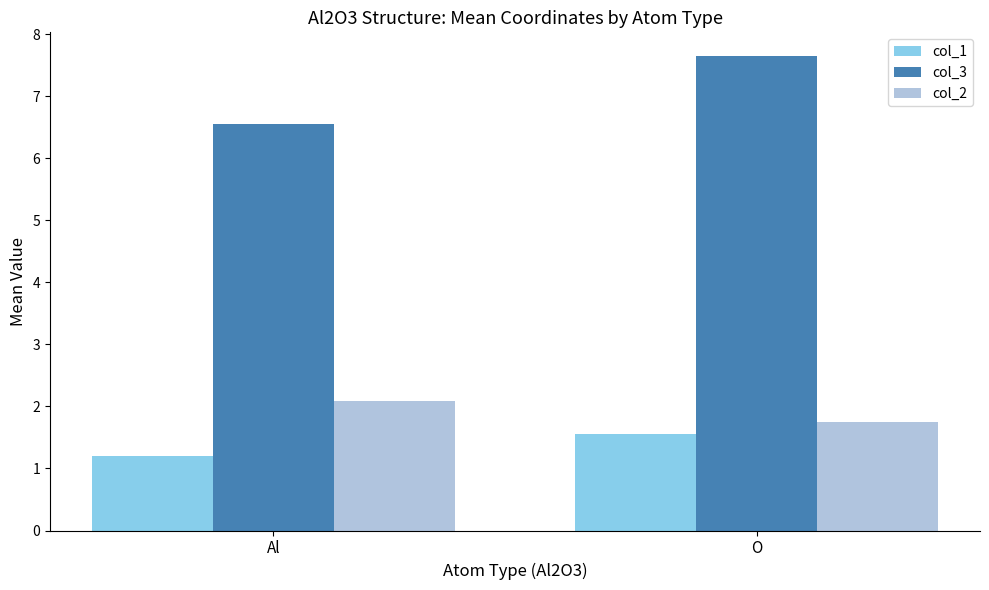

Is the value of col_3 at O greater than the value of col_1 at O?

Yes